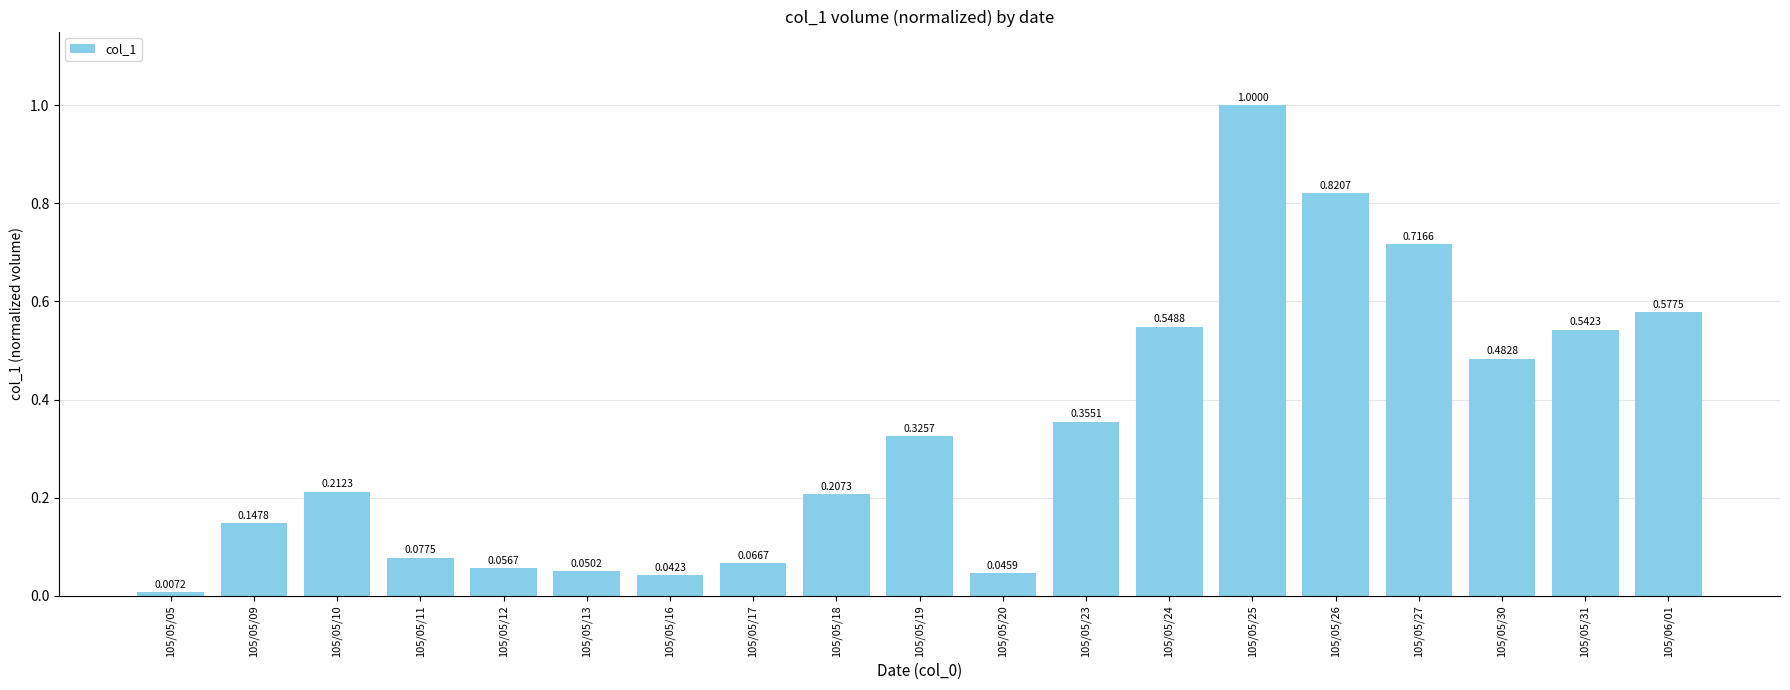

What is the difference between the maximum and minimum values?

1.0